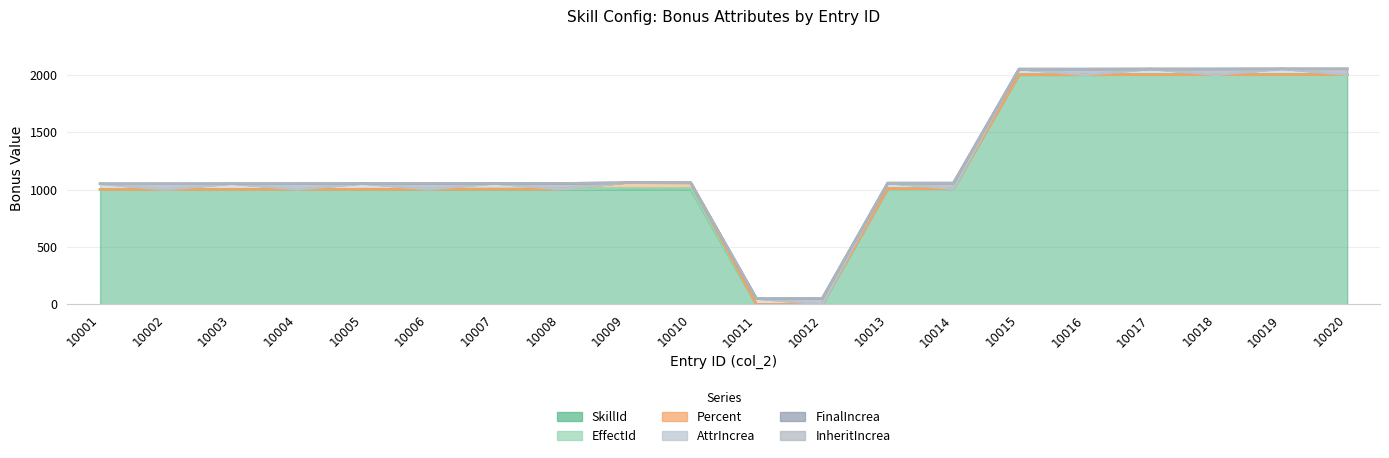

Rank the series at 10004 from highest to lowest value.

SkillId, FinalIncrea, EffectId, Percent, AttrIncrea, InheritIncrea